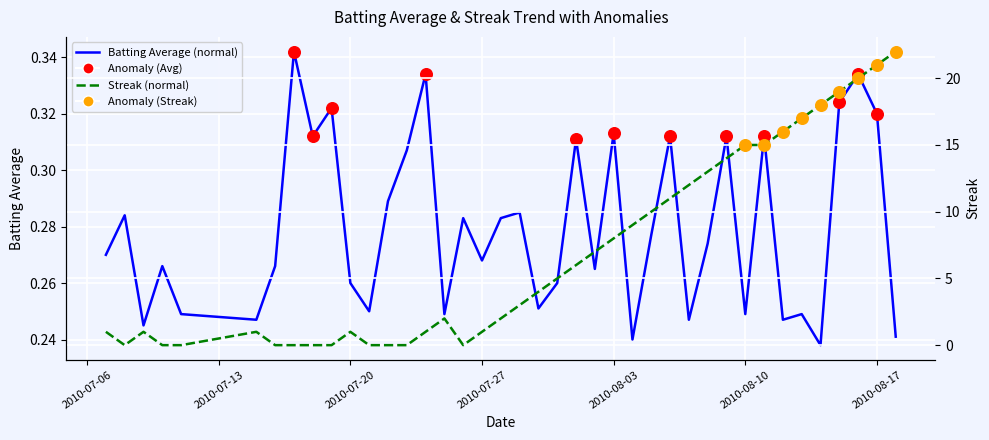

Which series reaches the minimum Y coordinate?

Streak